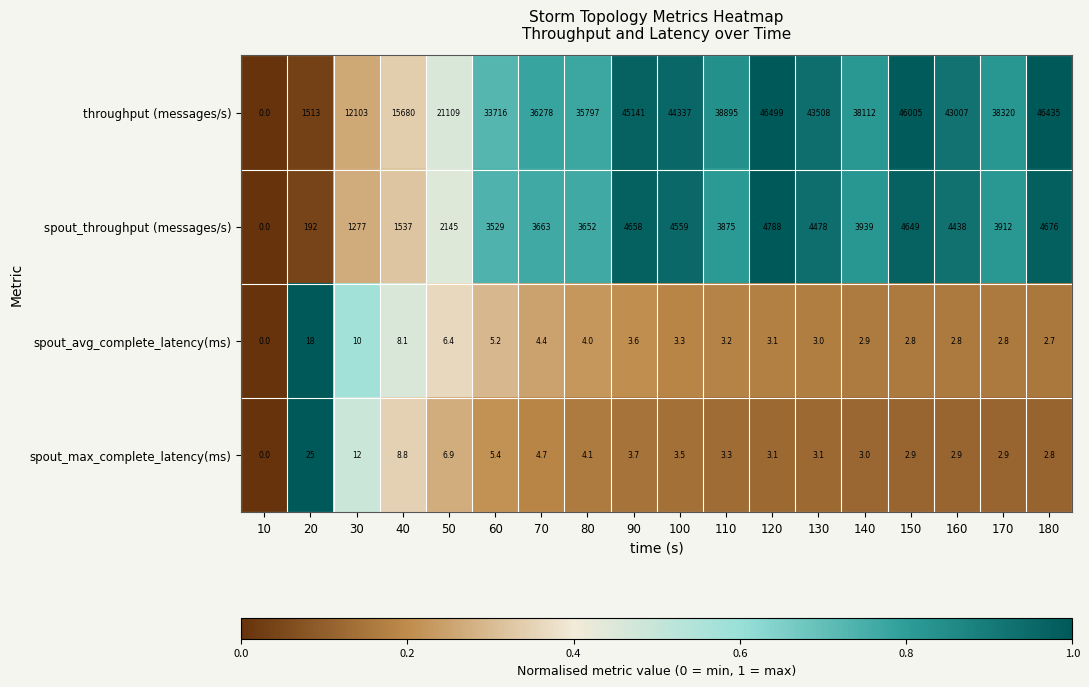

What is the greatest value displayed?

46499.0